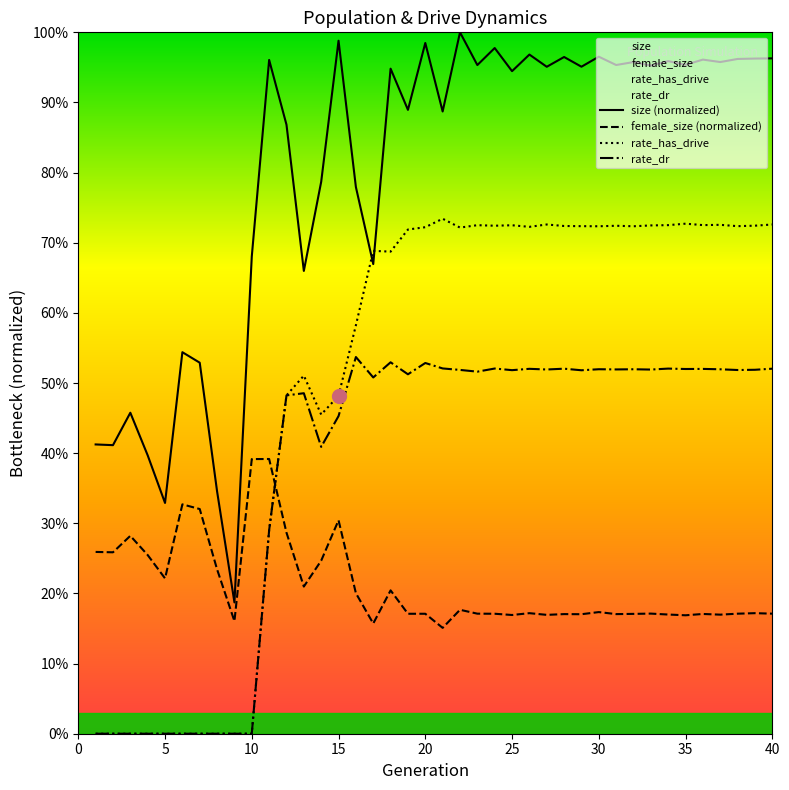

What are all the series names shown in the legend?

size (normalized), female_size (normalized), rate_has_drive, rate_dr